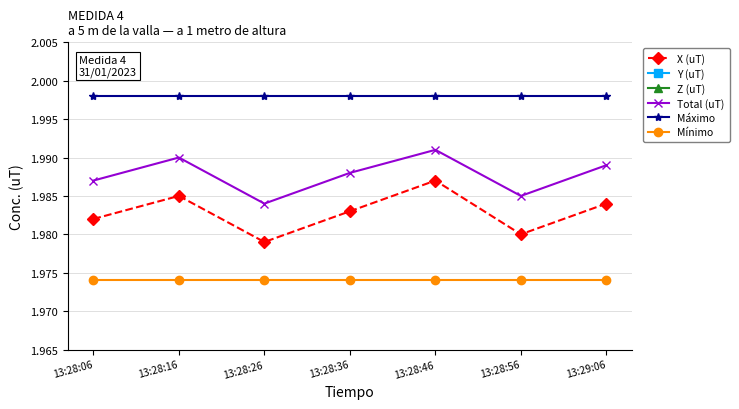

What is the spread (max minus min) of values at 13:28:06?

1.7